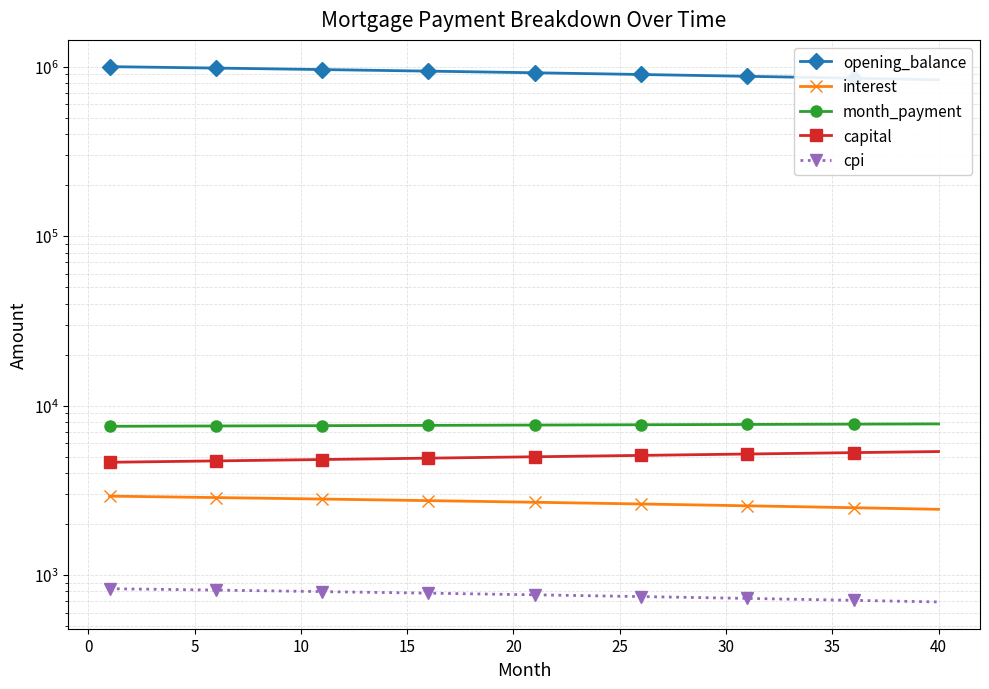

Which series has the largest range (max minus min)?

opening_balance